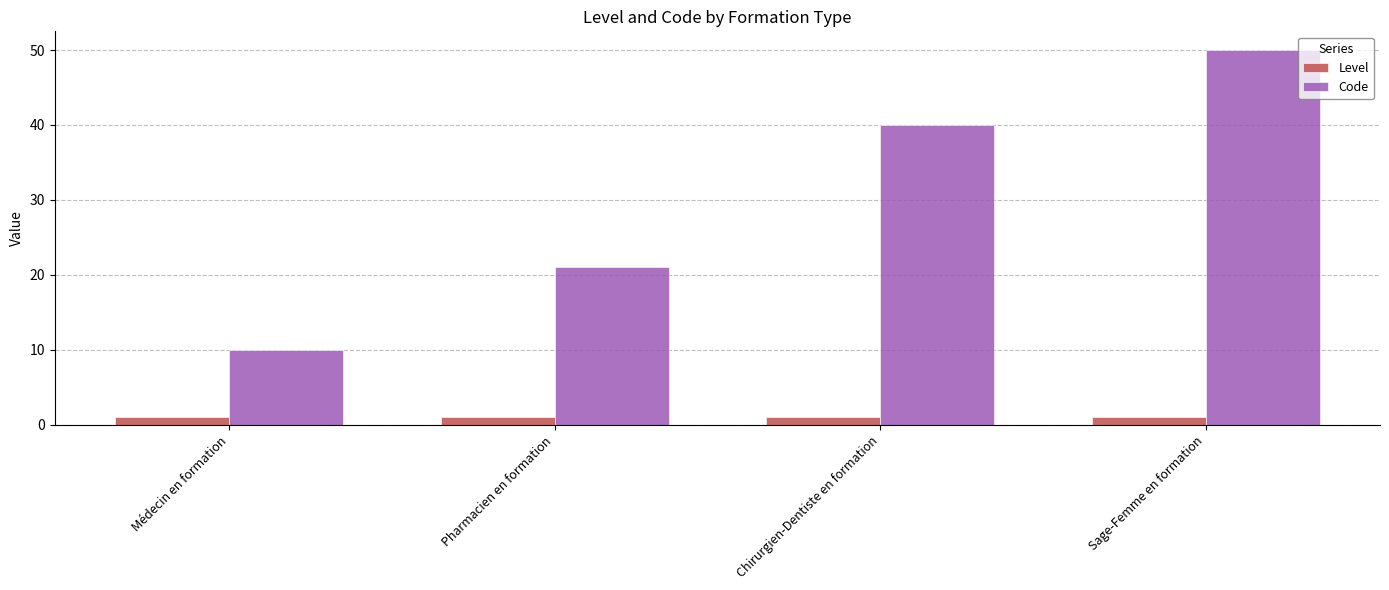

Which series has the largest total across all categories?

Code